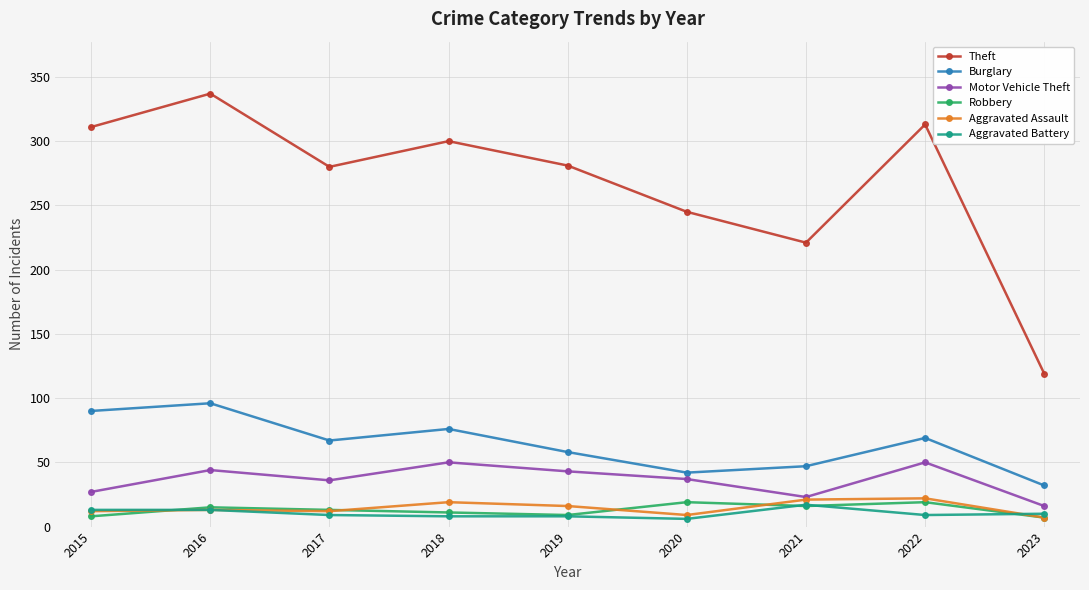

How many interior local valleys does the Motor Vehicle Theft series have?

2